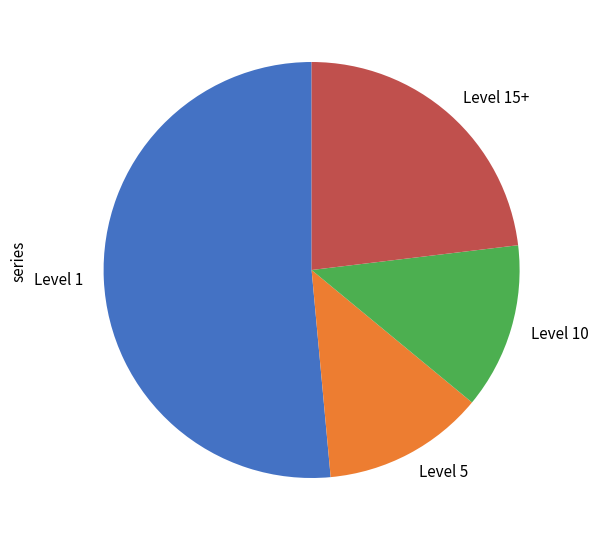

Which category accounts for the majority?

Level 1